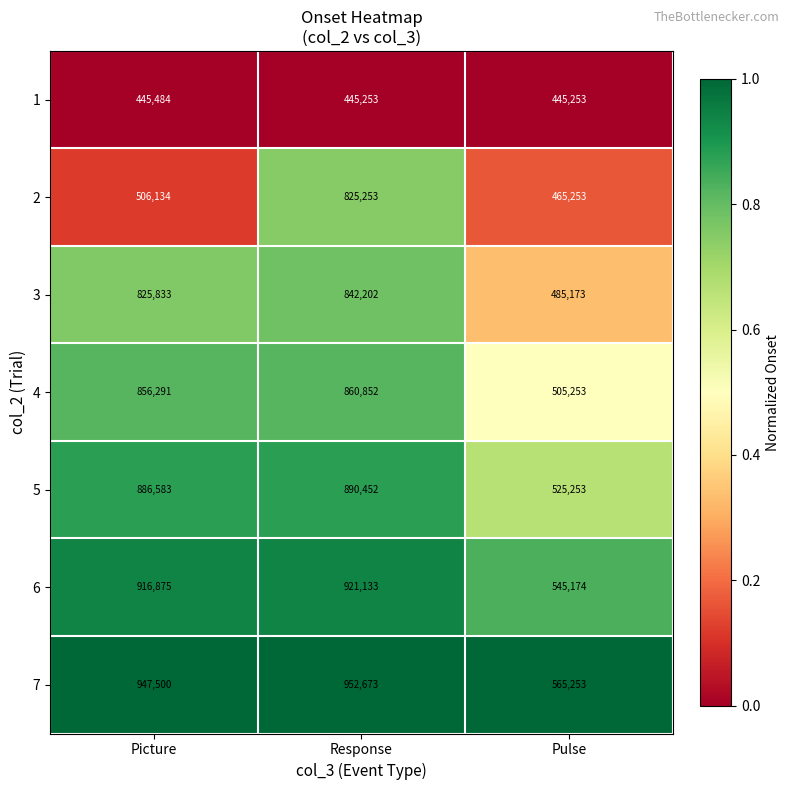

What is the difference between the maximum and minimum values in the 5 series?

365199